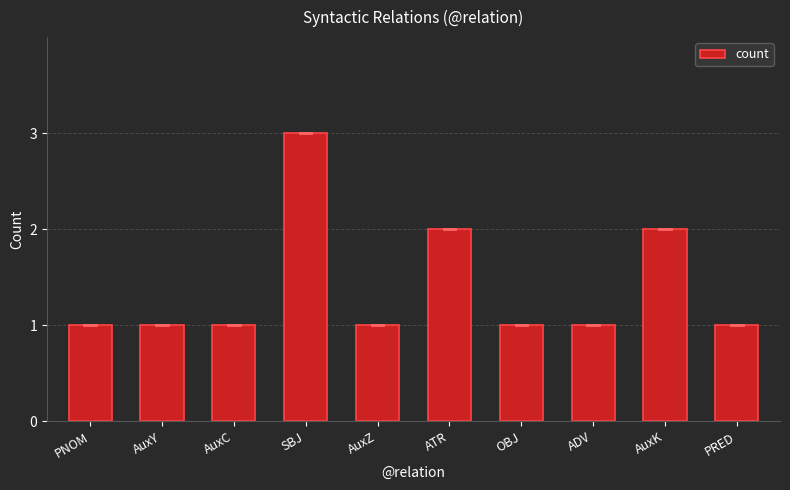

What position from the left is AuxC?

3